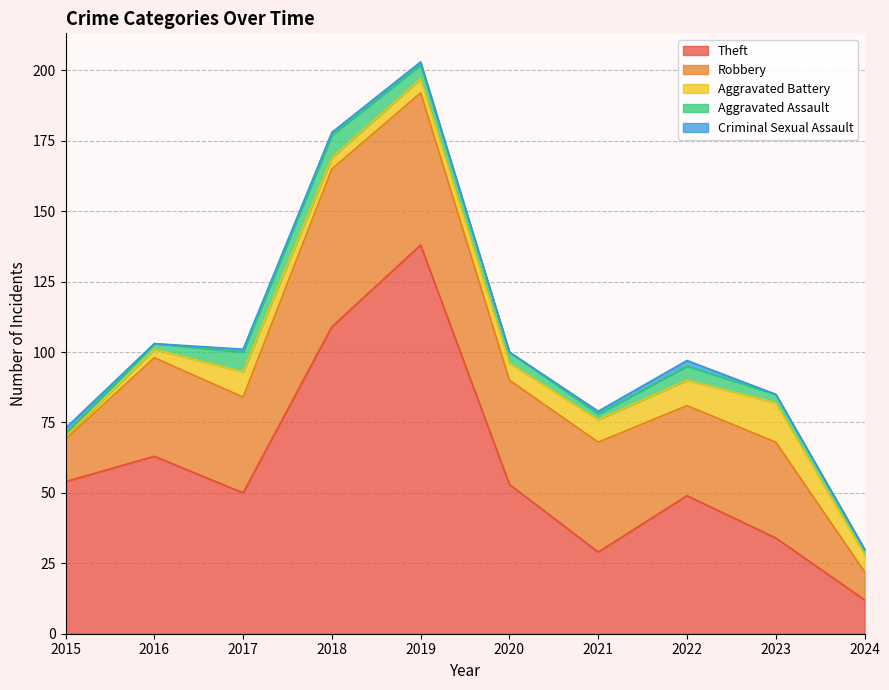

At which label does Criminal Sexual Assault first exceed 1?

2015